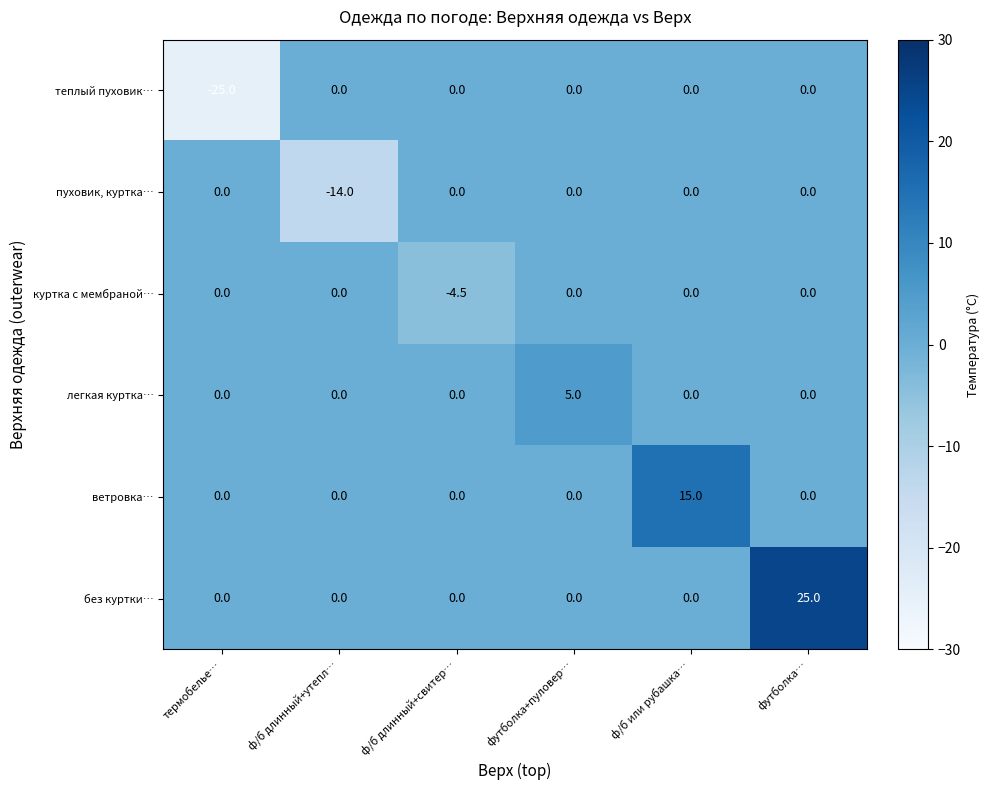

What is the greatest value displayed?

25.0